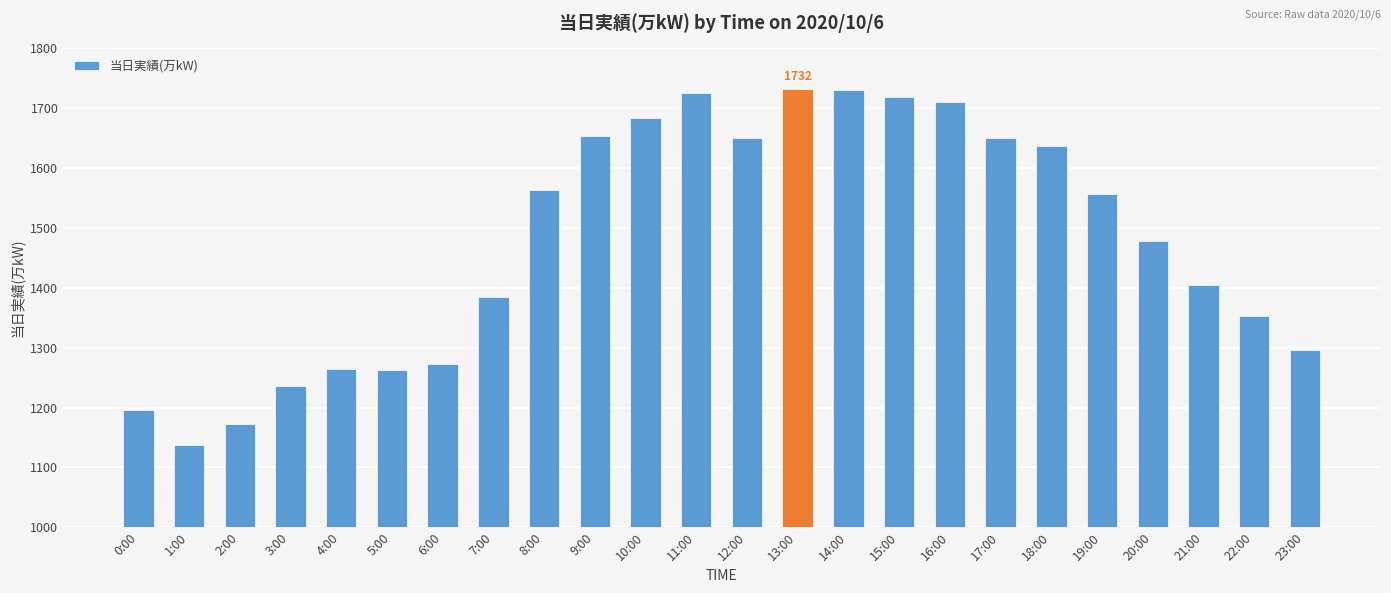

Read the value at 15:00.

1718